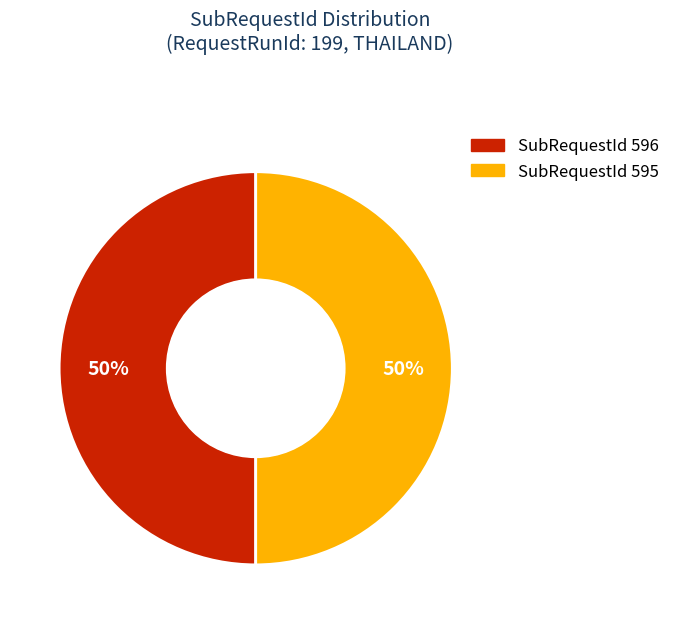

To the nearest percent, what is the average slice percentage?

50%